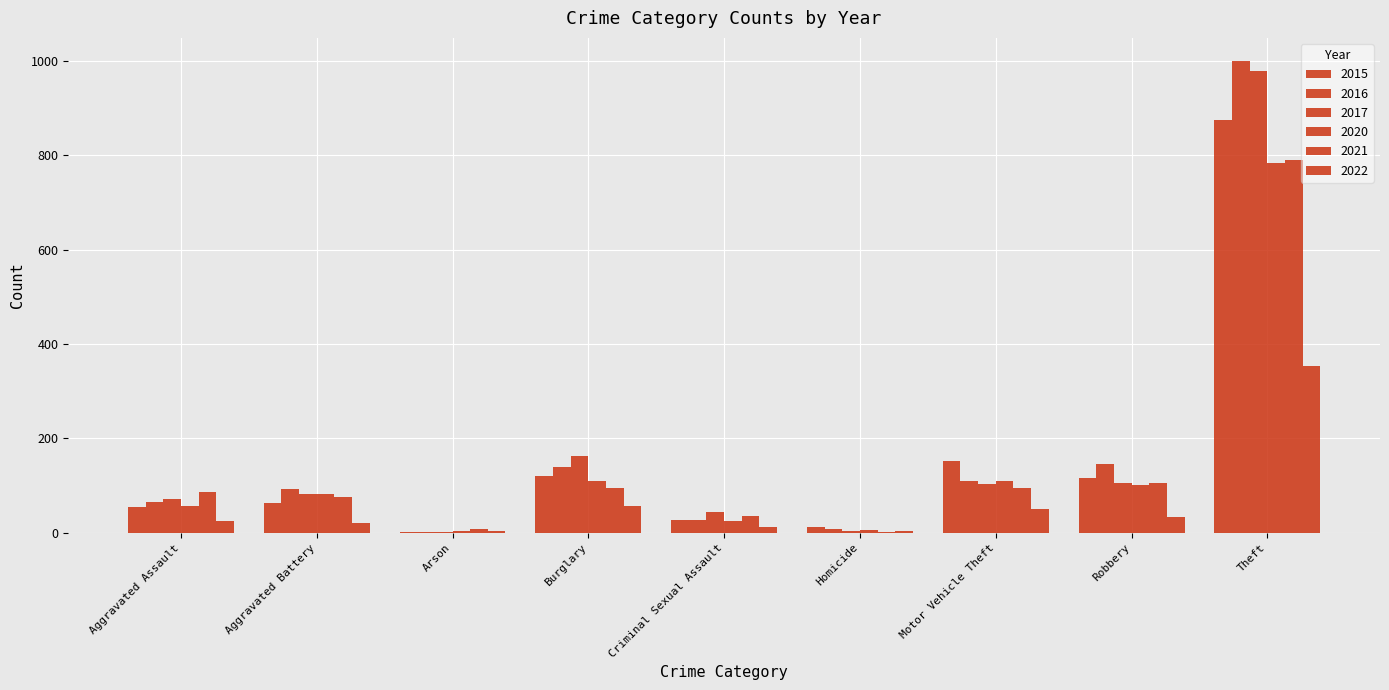

How many groups of bars are there?

9